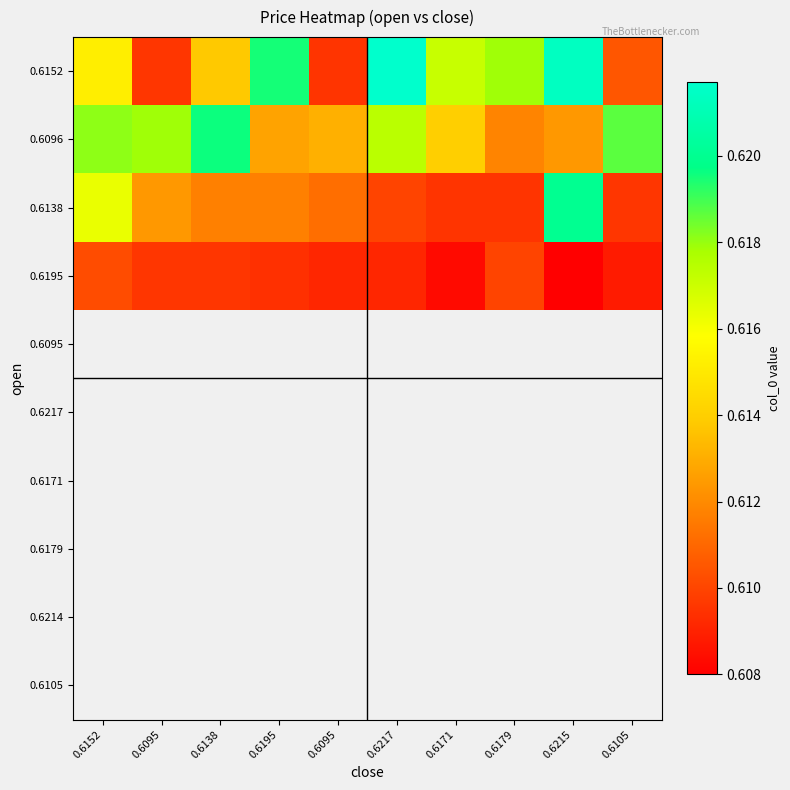

Which has a higher value, 0.6179 or 0.6217?

0.6217